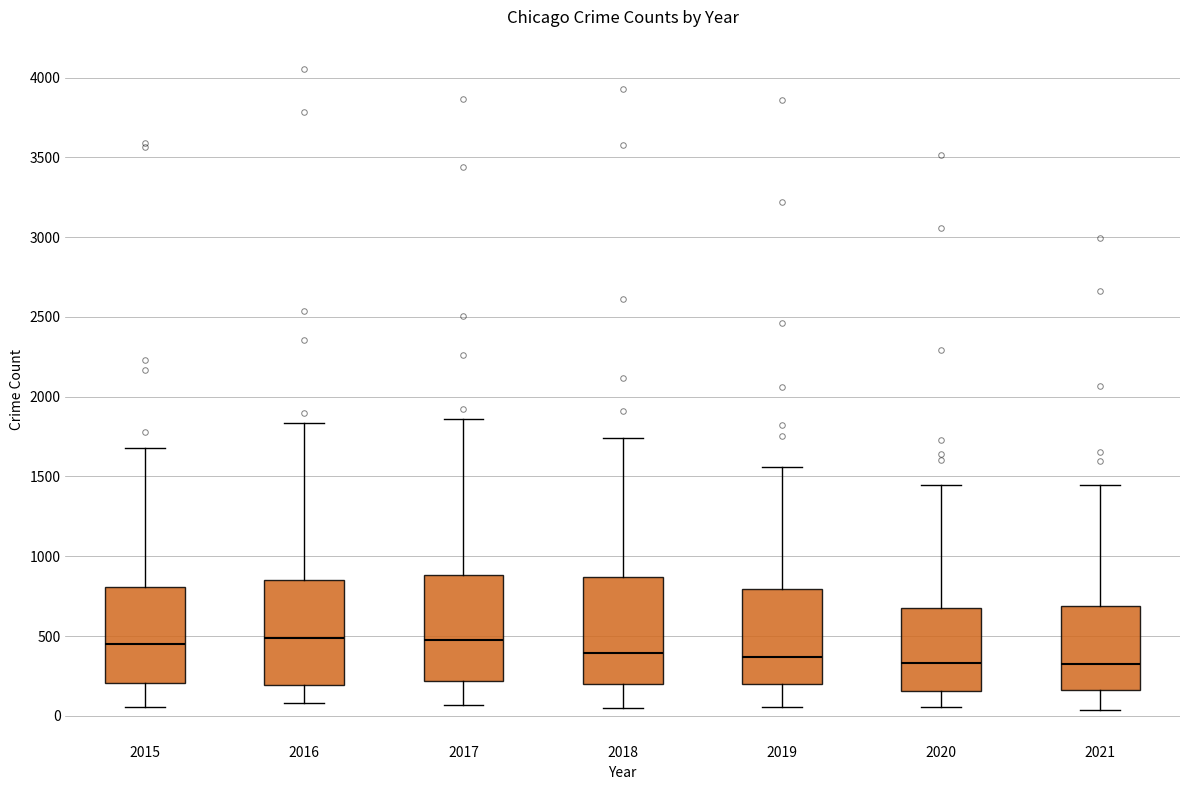

Where does the upper whisker of the box at x = 2015 end on the y-axis? The values are not printed on the chart, so give them approximately, as read against the axis.

1700